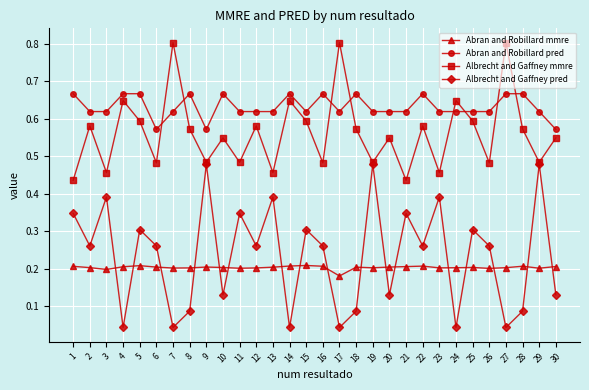

At 23, list the series in order from largest to smallest.

Abran and Robillard pred, Albrecht and Gaffney mmre, Albrecht and Gaffney pred, Abran and Robillard mmre